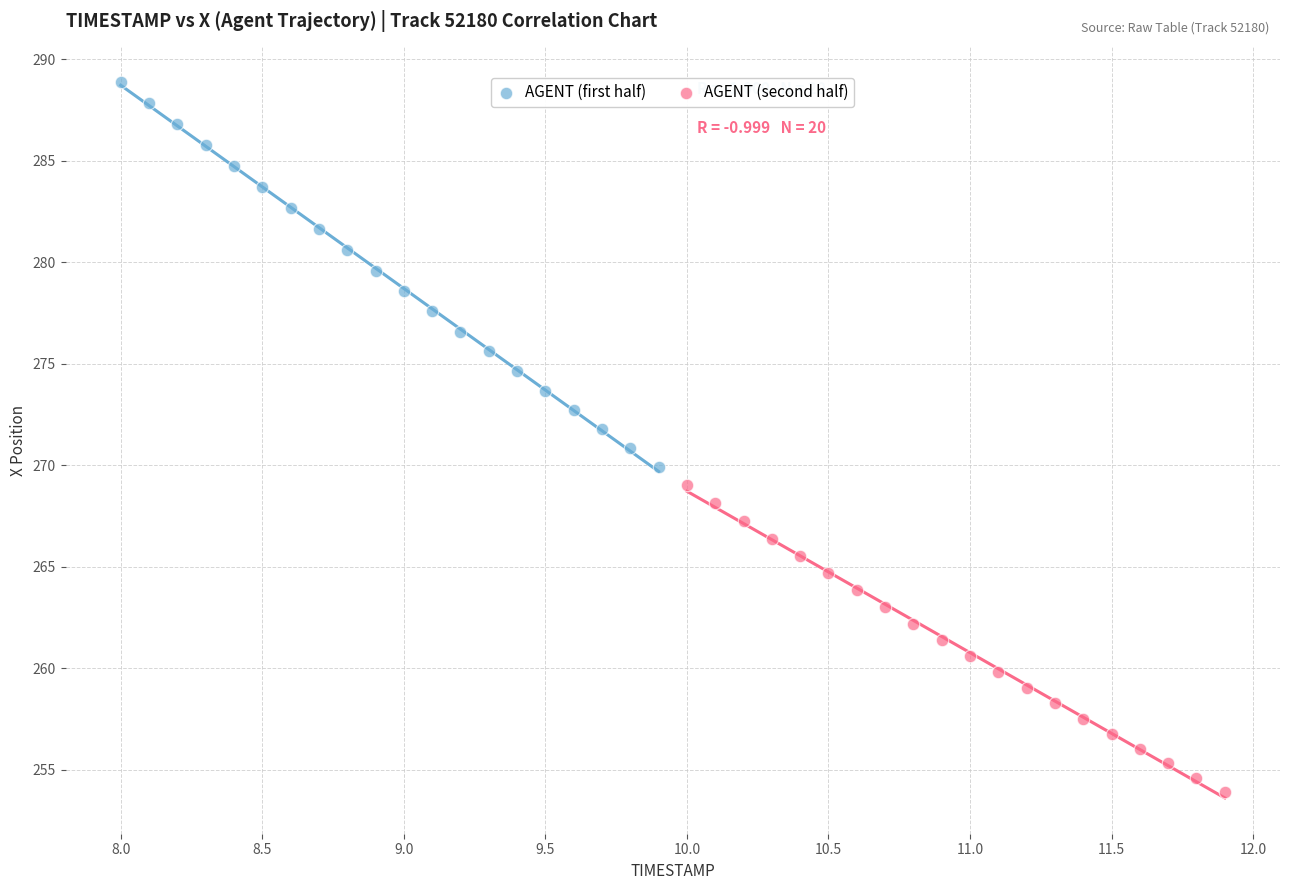

Which series contains the highest Y value?

AGENT (first half)